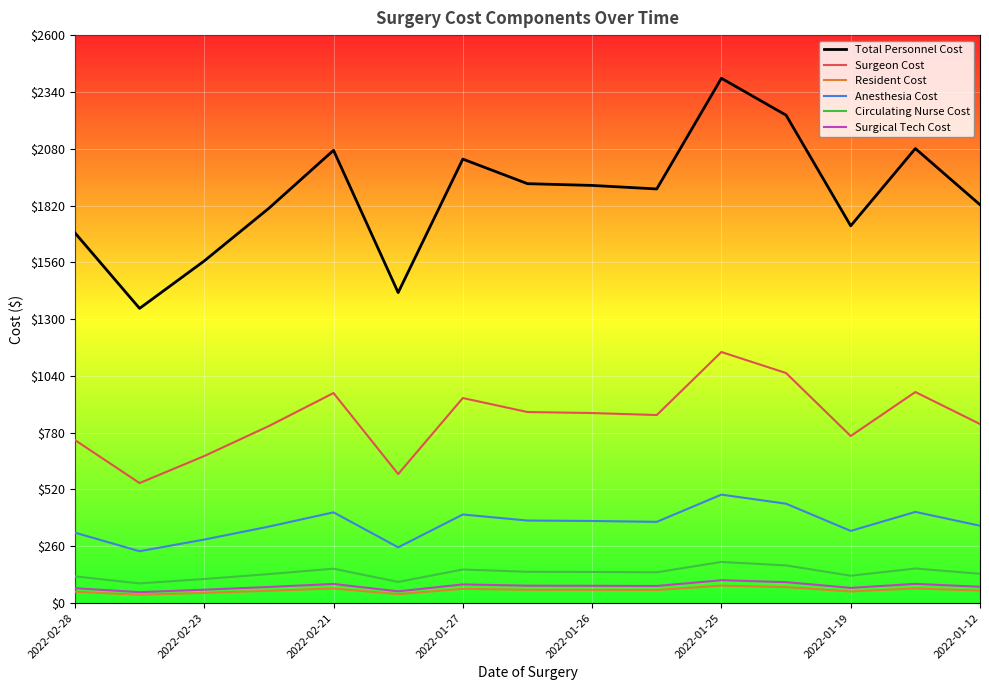

True or false: Total Personnel Cost and Anesthesia Cost cross at least once.

False